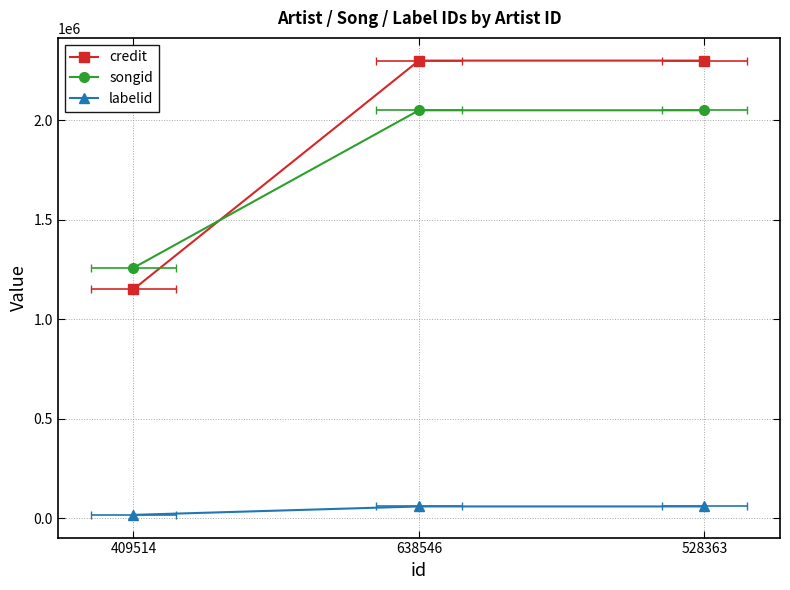

Reading left to right, extract all data points from this chart.

credit: 1151441	2300227	2300227
songid: 1259146	2050622	2050622
labelid: 18181	60533	60533